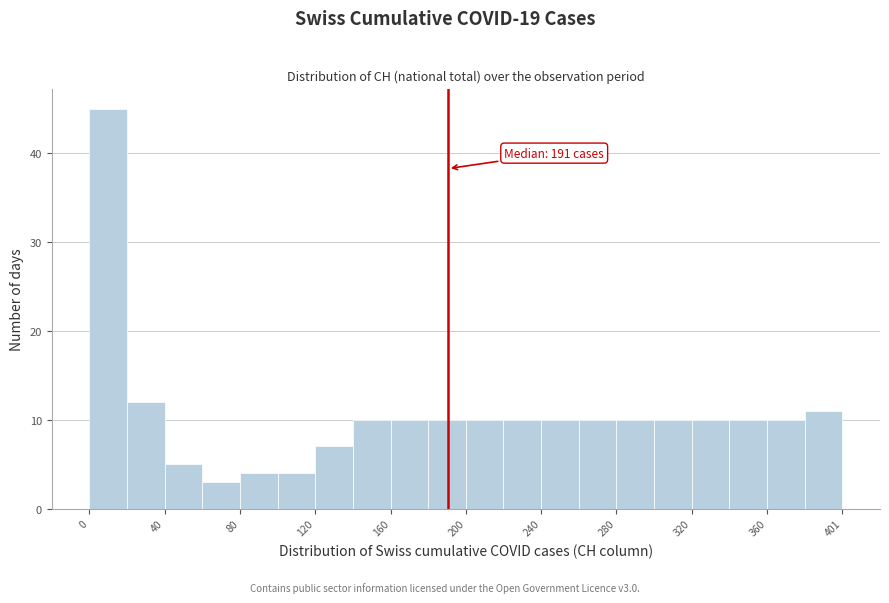

Over which range of the x-axis is the bar tallest?

0 to 20